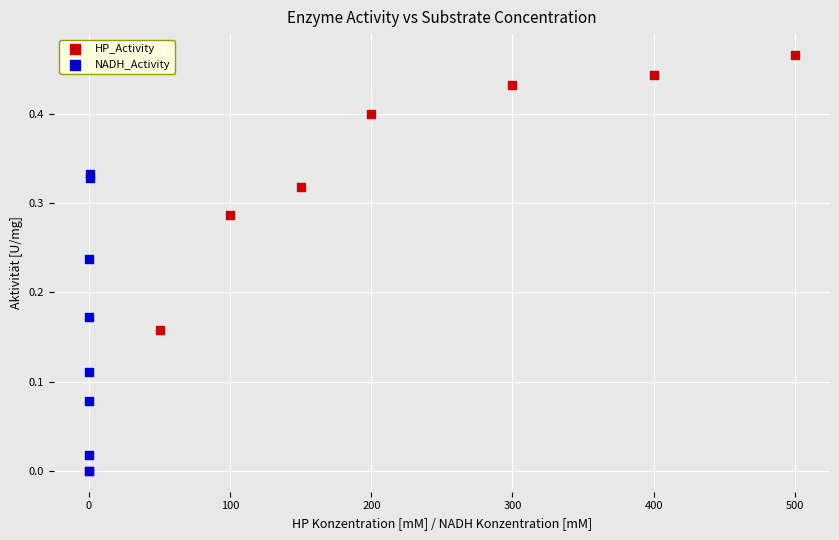

Which series reaches the maximum Y coordinate?

HP_Activity